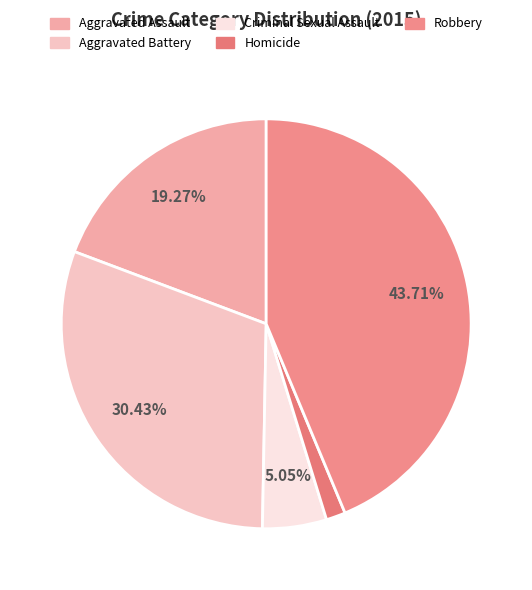

Is it true that Aggravated Assault is 19% of the pie?

True